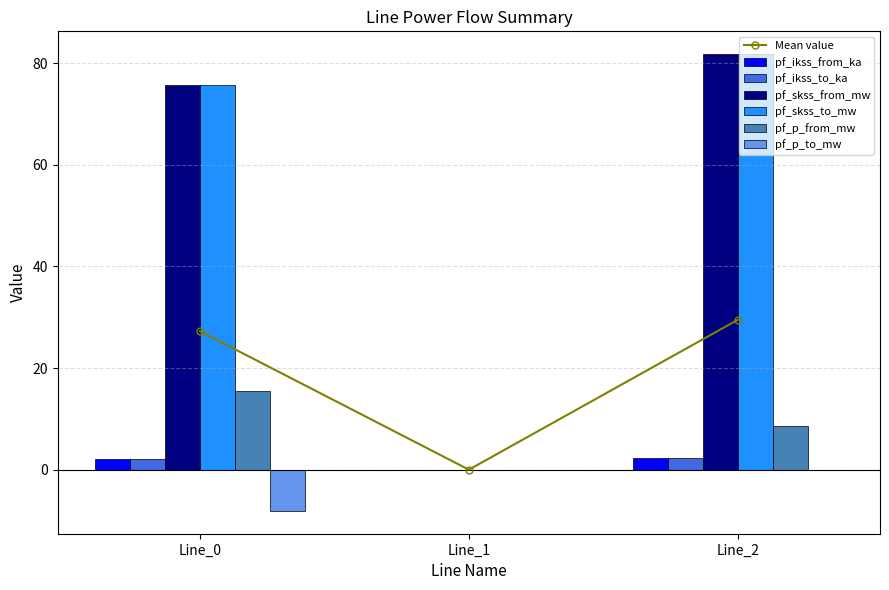

Which series has the widest spread of values?

pf_ikss_from_ka